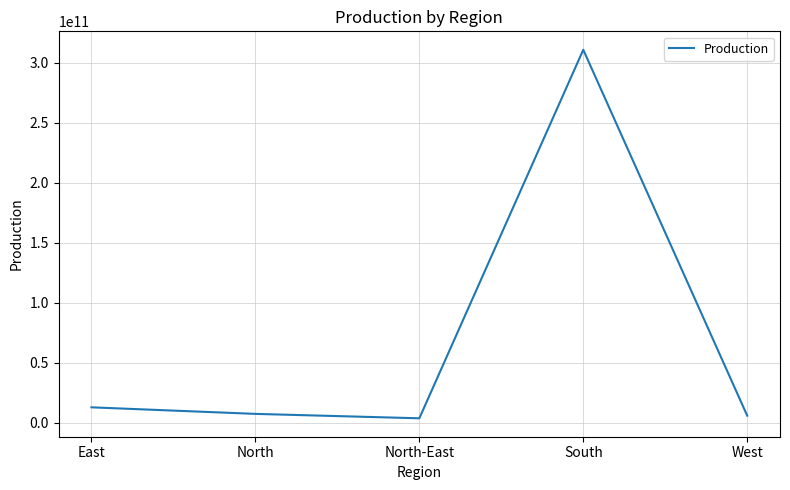

What is the sum of all values?

340823945113